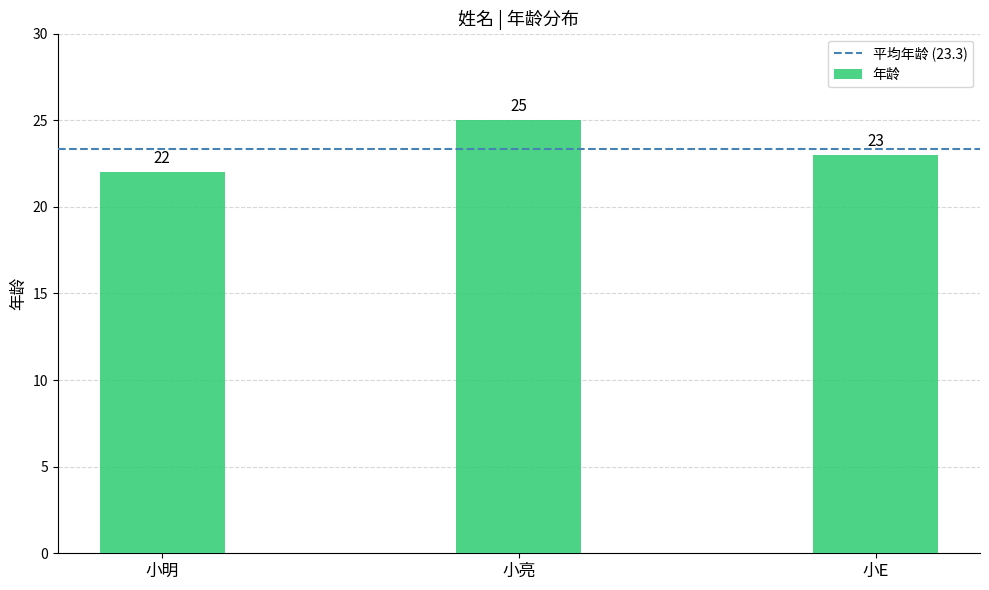

What is the change in value from 小明 to 小亮?

+3